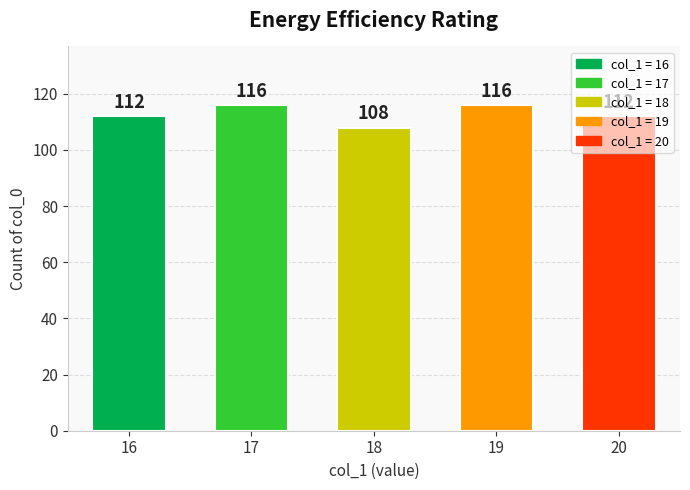

The value at 18 is 153. True or false?

False